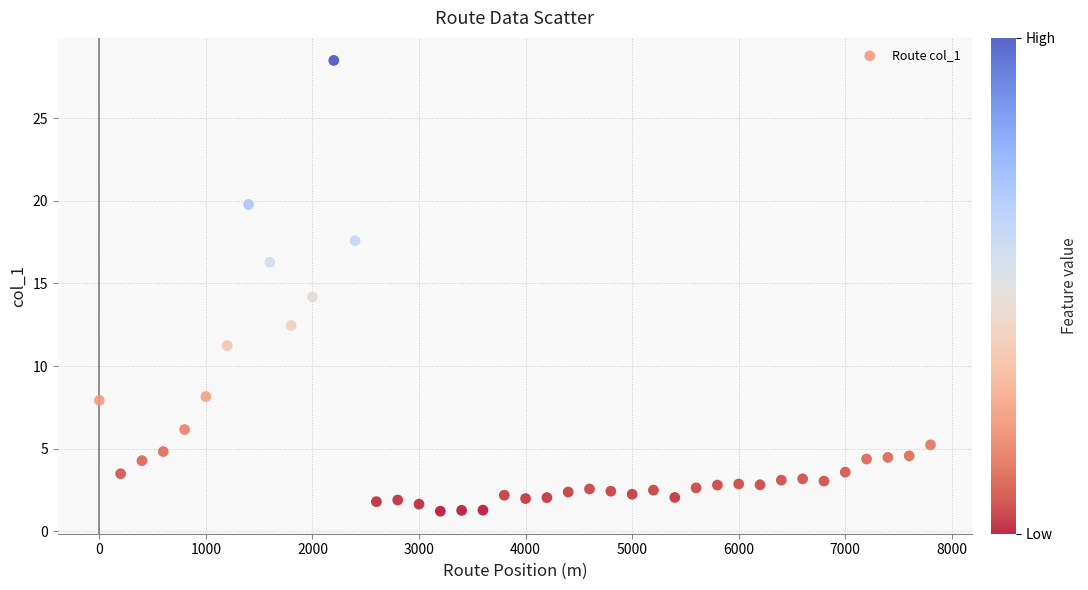

What is the range of Y values (max minus min)?

27.3